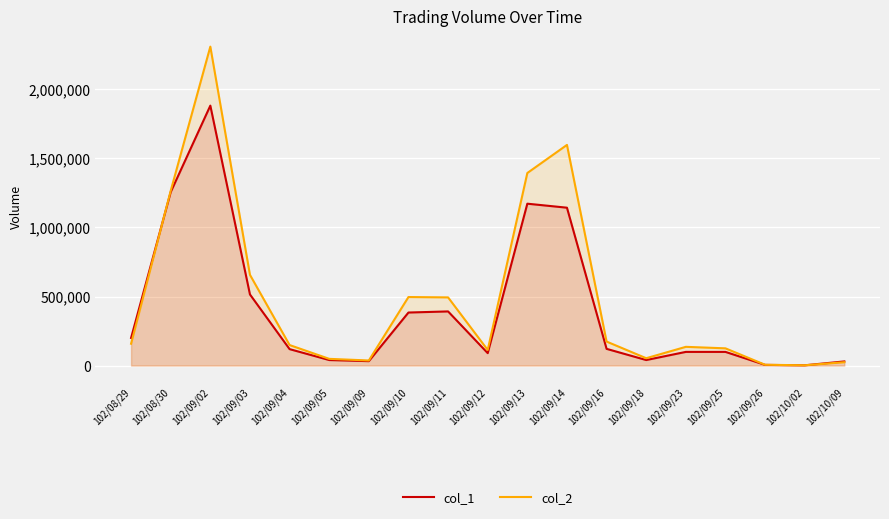

What value does the col_1 series have at 102/09/10?

384000